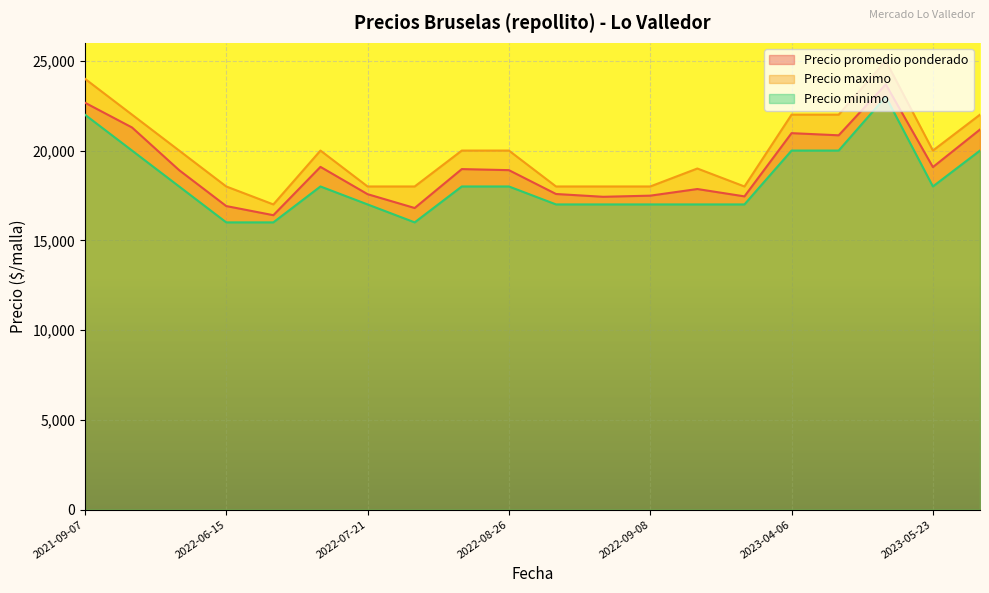

Count the number of categories in the chart.

20